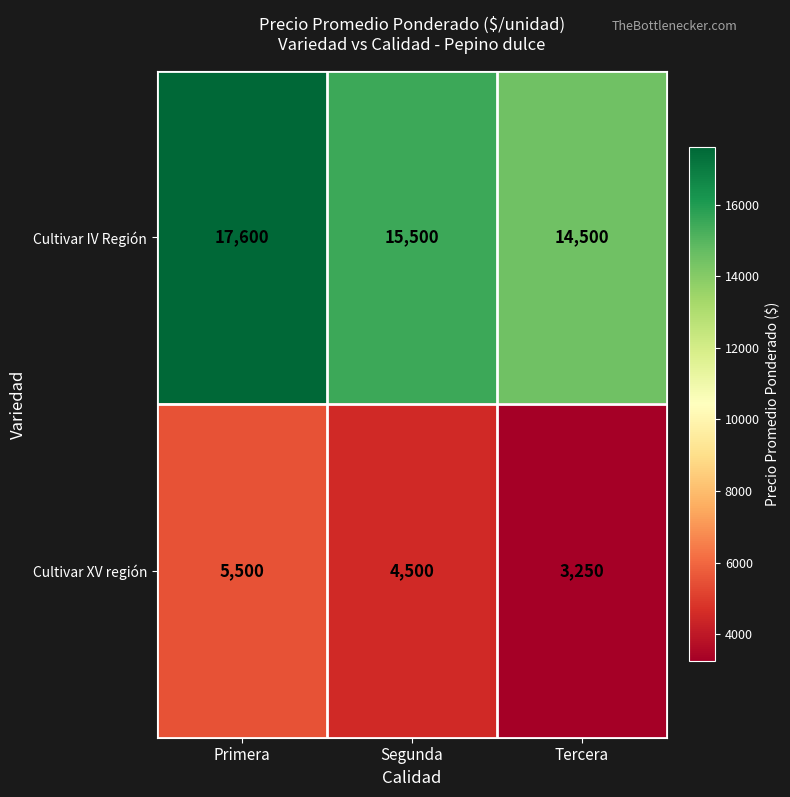

Count the number of categories in the chart.

3